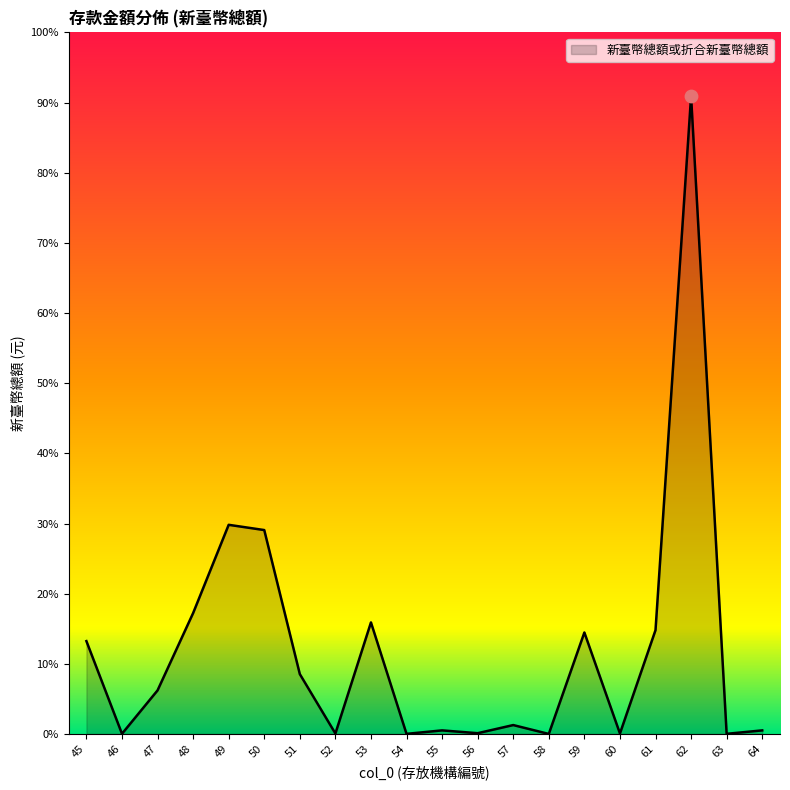

Approximately how many times larger is the value at 57 compared to 64?

2.5